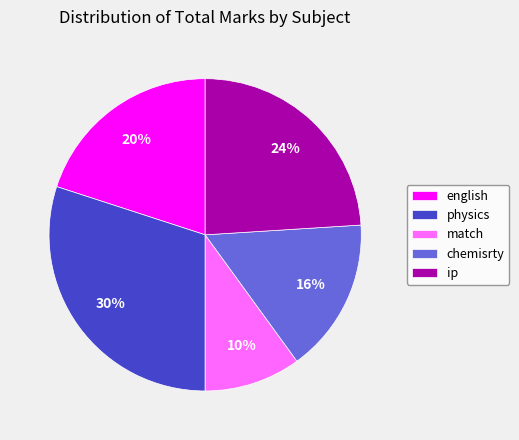

True or false: ip accounts for 14% of the total.

False